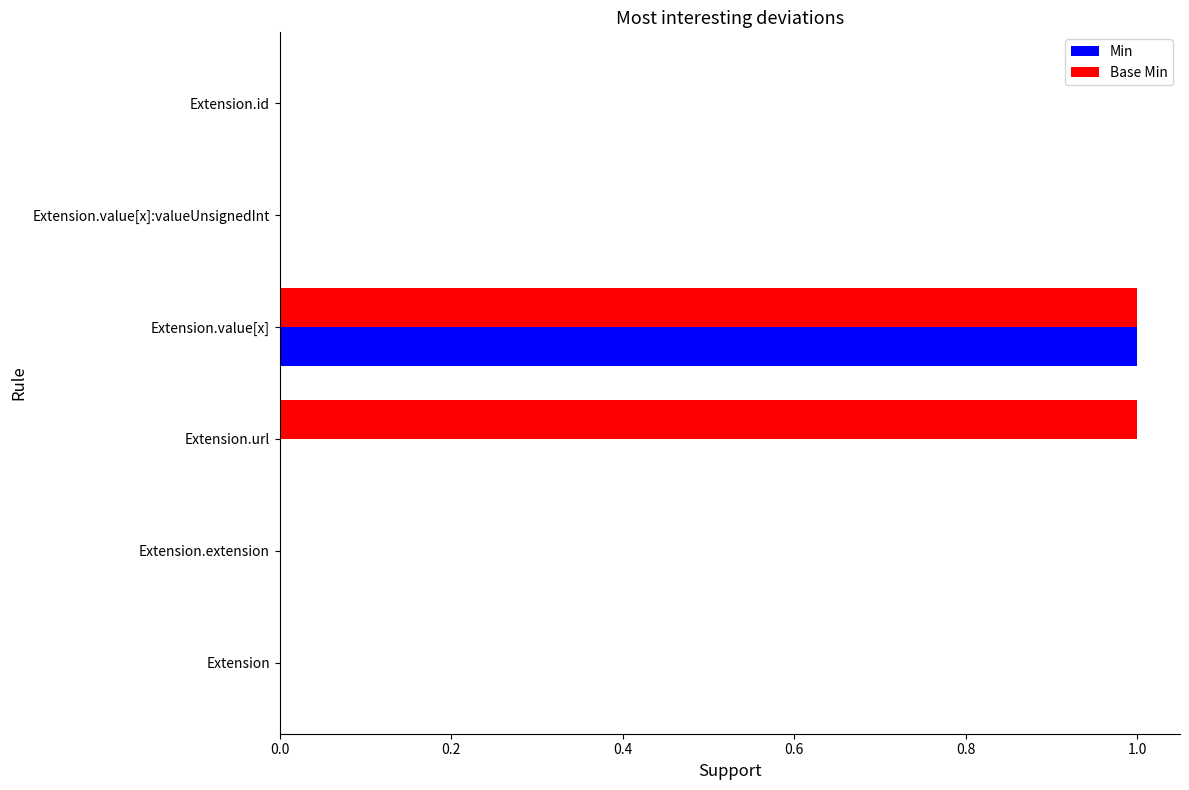

True or false: Min has a value of 1 at Extension.value[x].

True